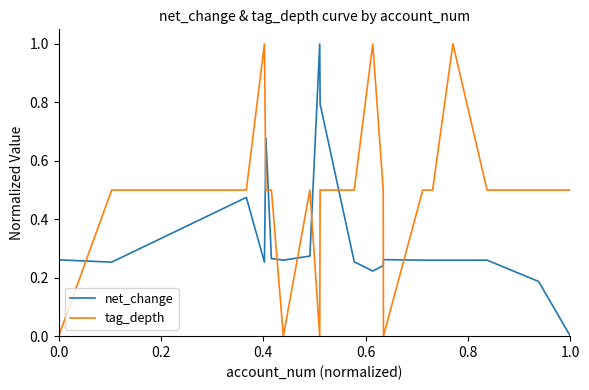

Rank the series by their average value, from lowest to highest.

net_change, tag_depth